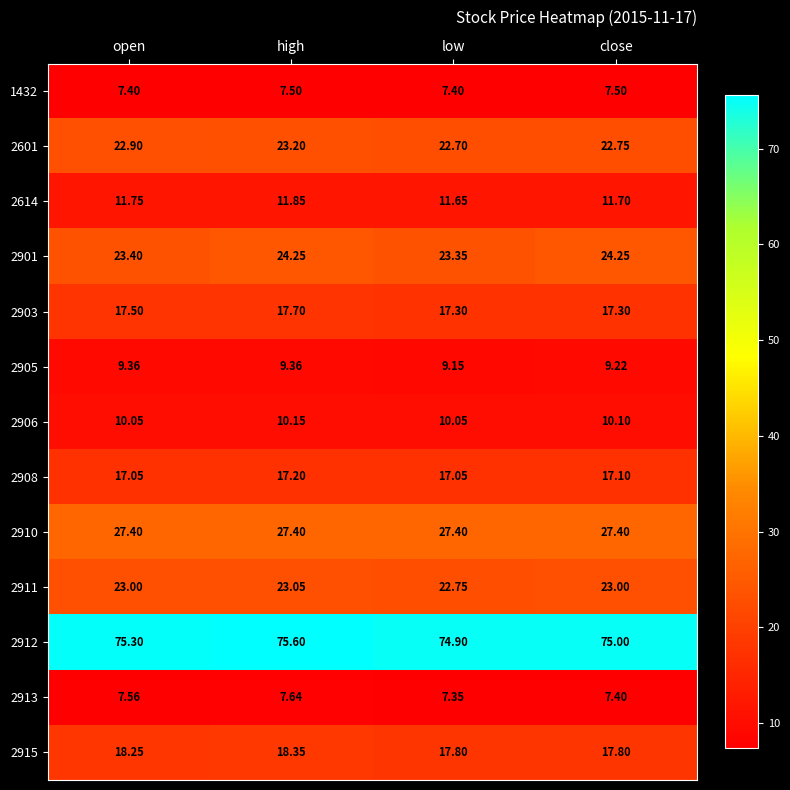

What is the spread (max minus min) of values at open?

67.9